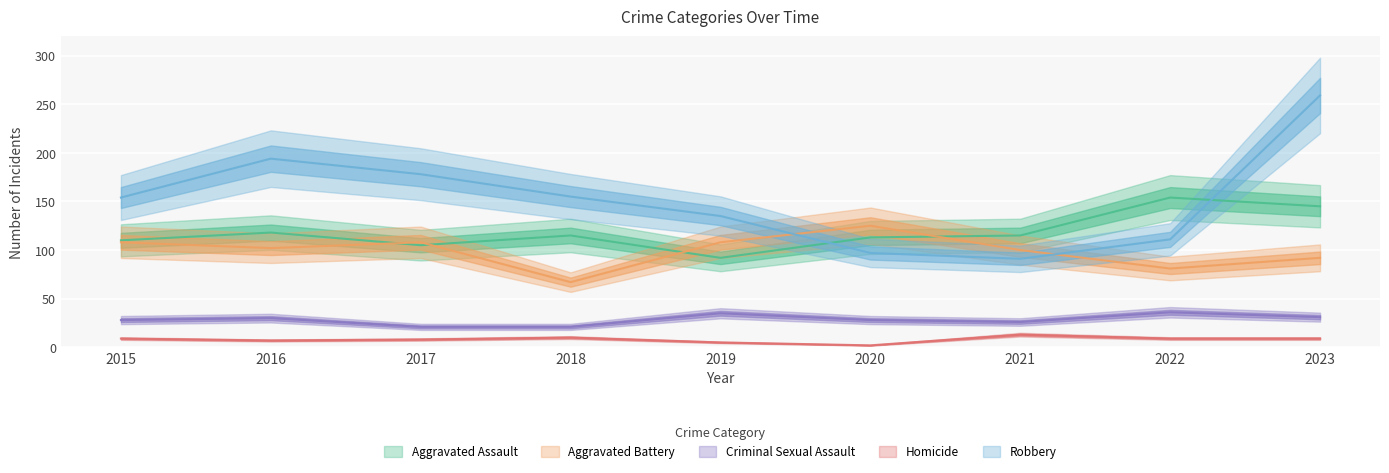

Which category has the lowest value in the Aggravated Assault series?

2019